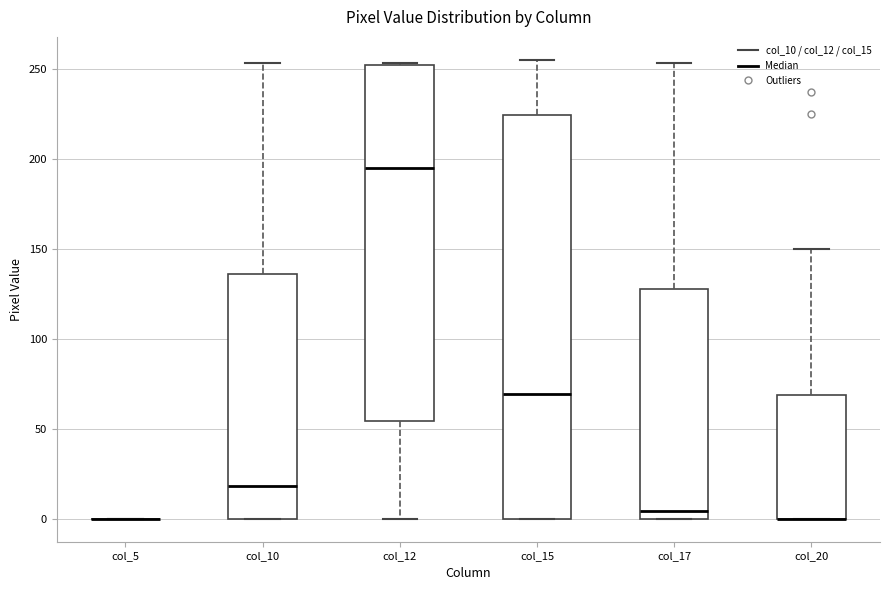

Where is the lower edge of the box for col_20 on the y-axis? The values are not printed on the chart, so give them approximately, as read against the axis.

0